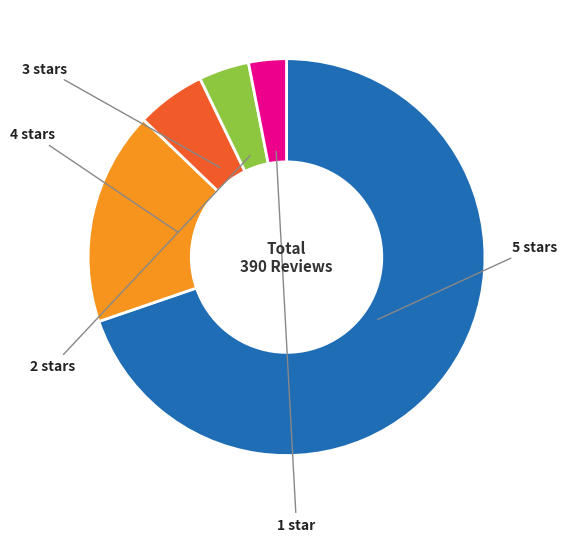

What is the change in value from 4 stars to 1 star?

-56